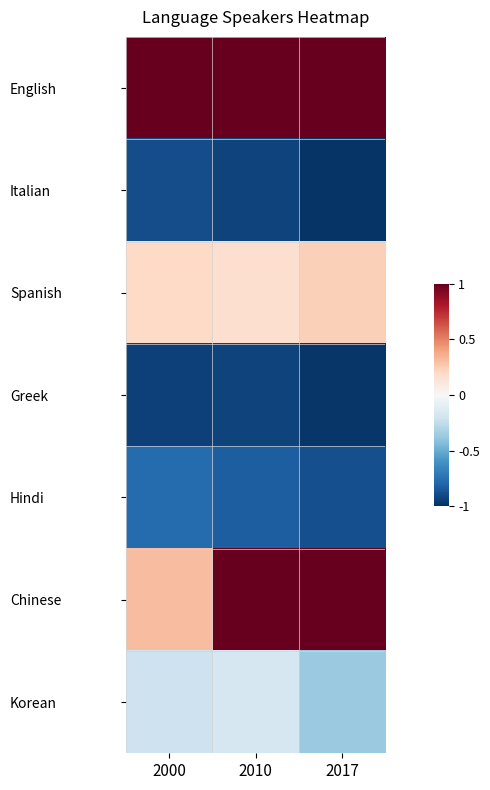

Which has a higher value, 2010 or 2017?

2010